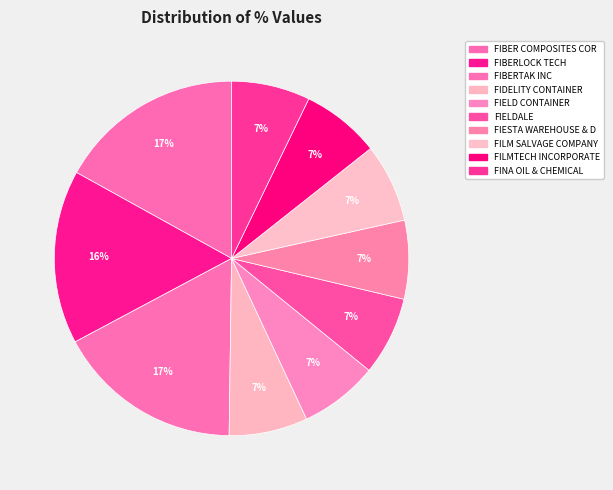

To the nearest percent, what percentage of the pie is FIDELITY CONTAINER?

7%